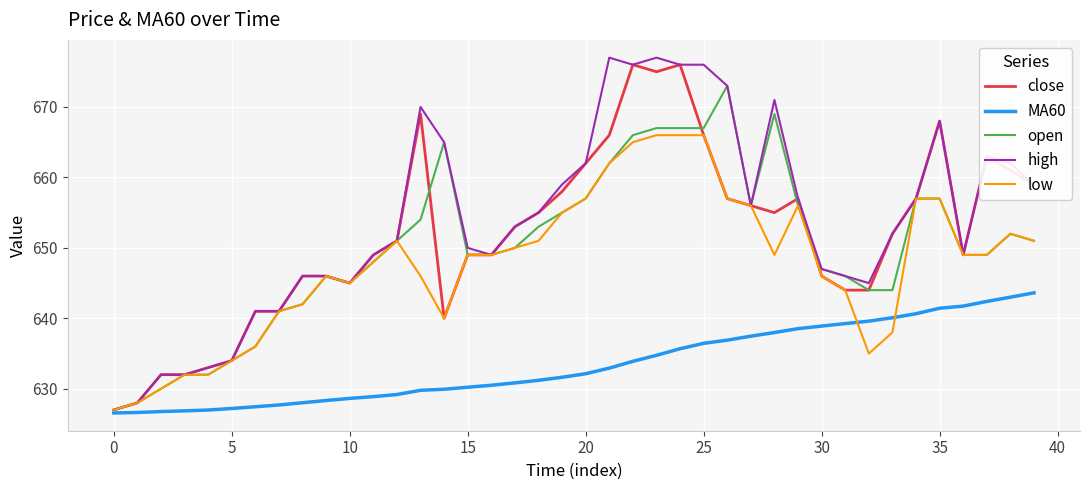

What is the minimum value shown in the chart?

626.6